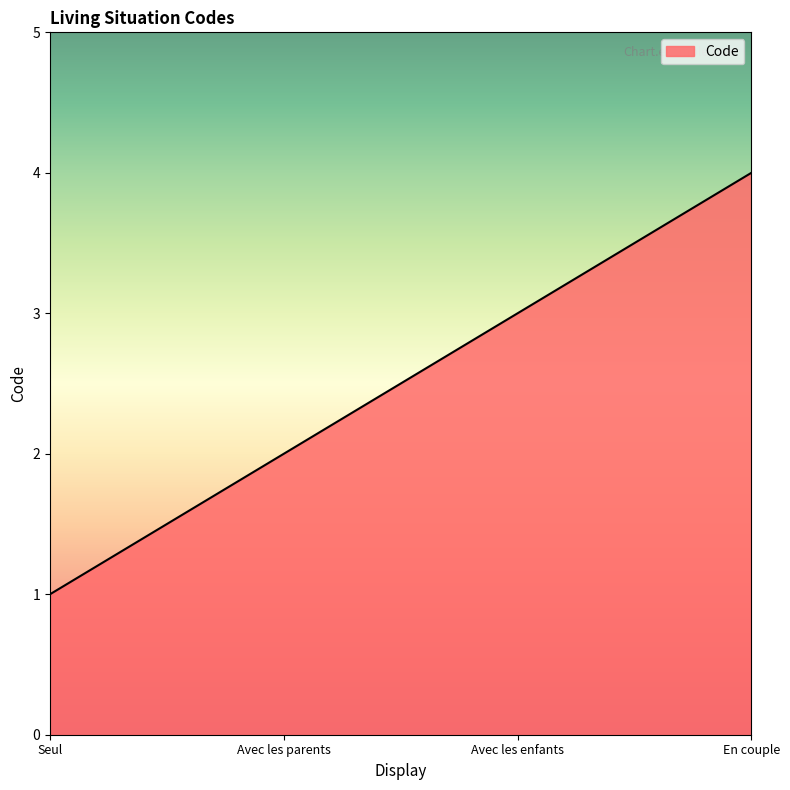

Reading left to right, extract all data points from this chart.

Seul=1	Avec les parents=2	Avec les enfants=3	En couple=4